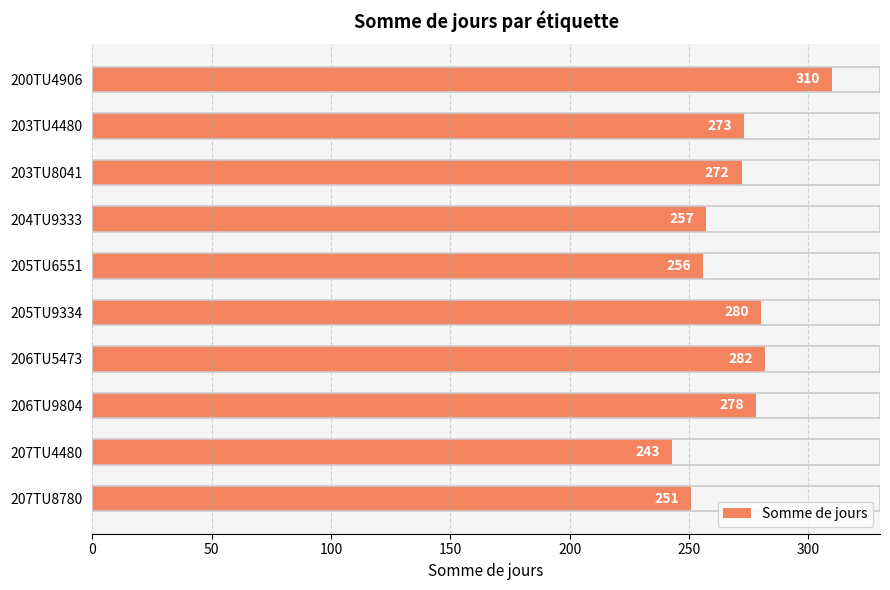

List the labels in order of value, smallest first.

207TU4480, 207TU8780, 205TU6551, 204TU9333, 203TU8041, 203TU4480, 206TU9804, 205TU9334, 206TU5473, 200TU4906